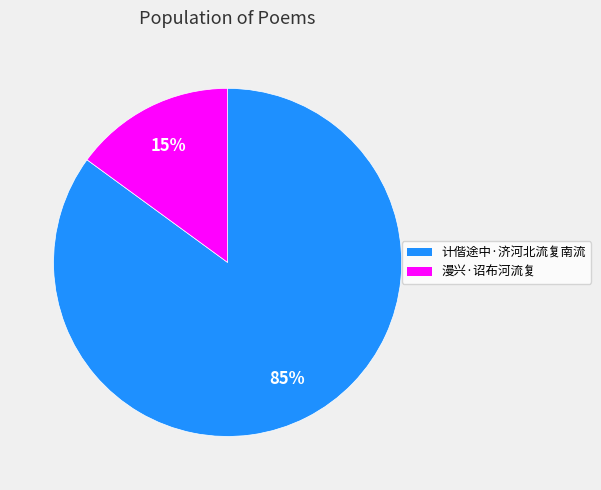

Is it true that 漫兴·诏布河流复 is 1% of the pie?

False